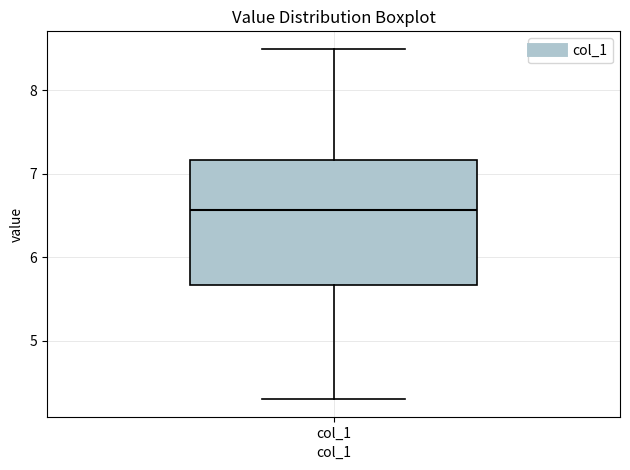

Read this box plot against the y-axis: the position of the median line, the range covered by the box, and the ends of both whiskers. The values are not printed on the chart, so give them approximately, as read against the axis.

median 6.6, box 5.7 to 7.2, whiskers 4.3 to 8.5